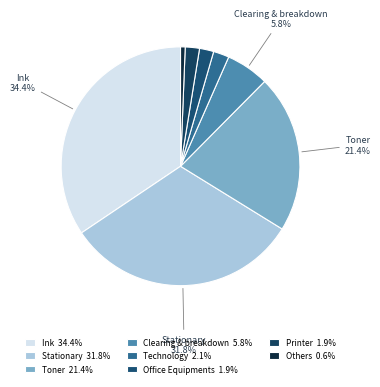

Count the number of slices in the pie.

8